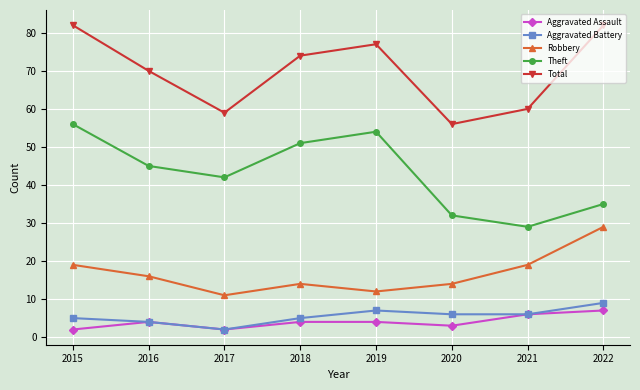

The value of Total at 2021 is 60. True or false?

True